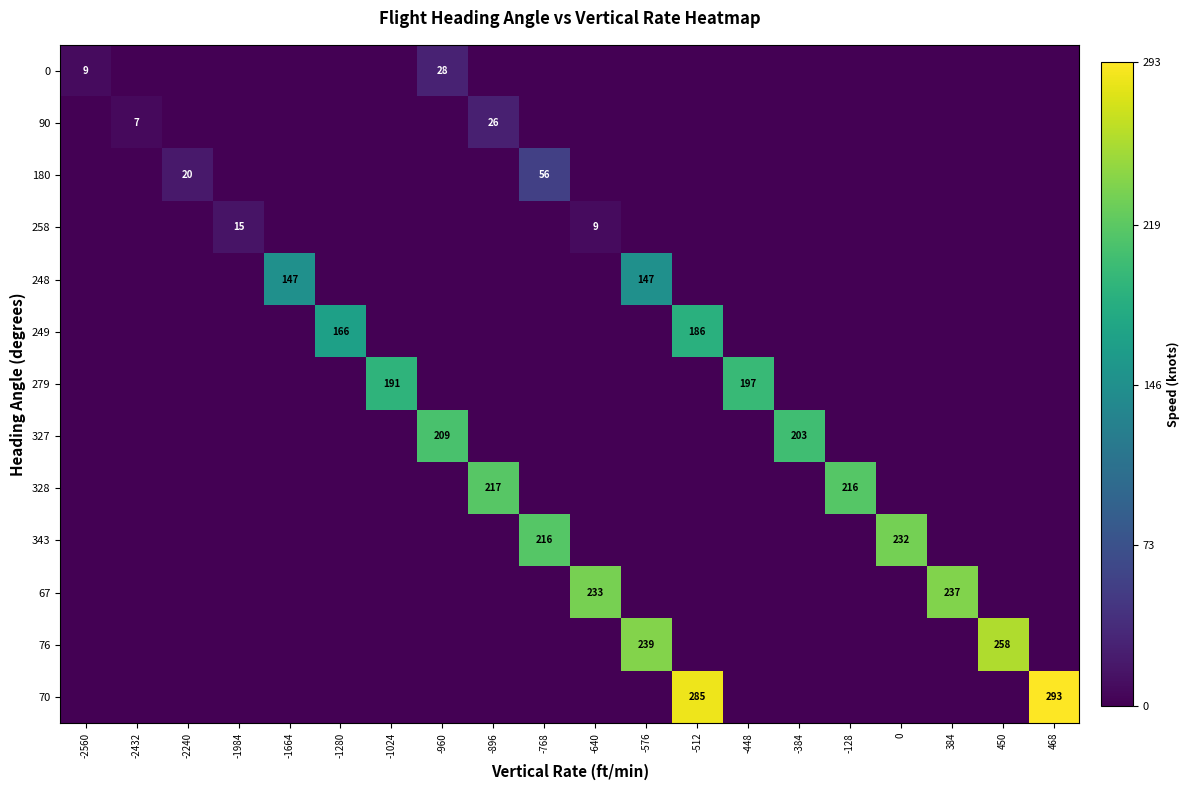

Between -1984 and -960, which is larger?

-960